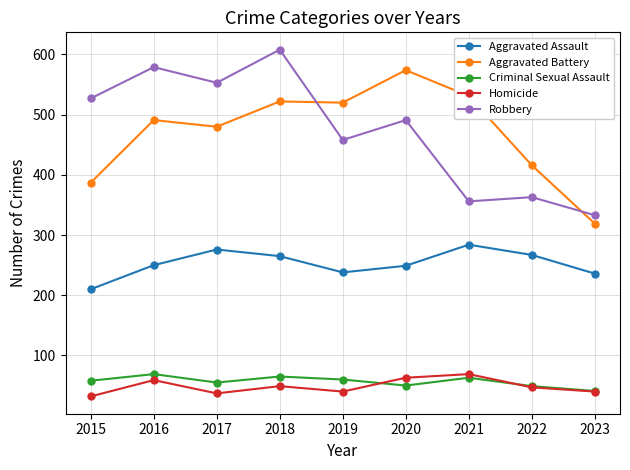

True or false: Aggravated Battery has a value of 574 at 2020.

True